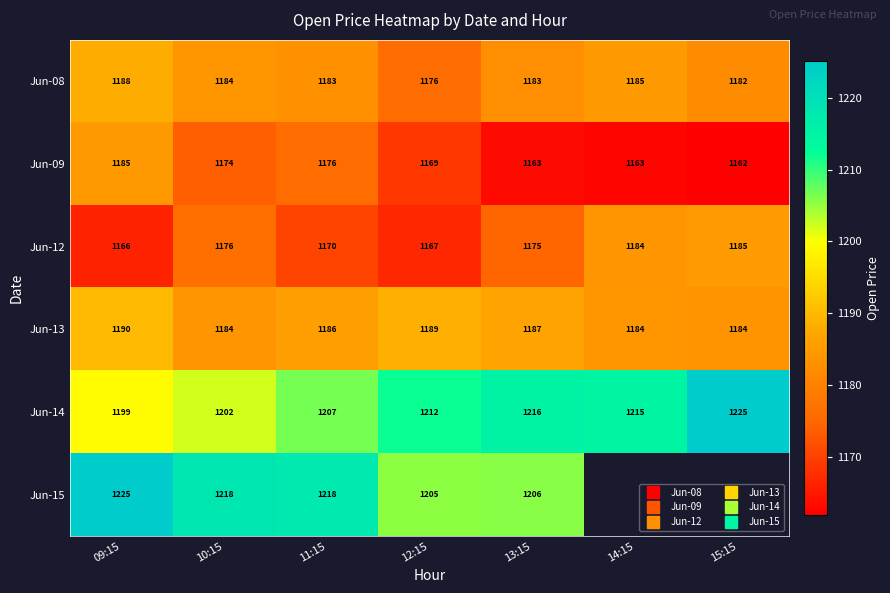

At which category is the sum across all series the highest?

09:15